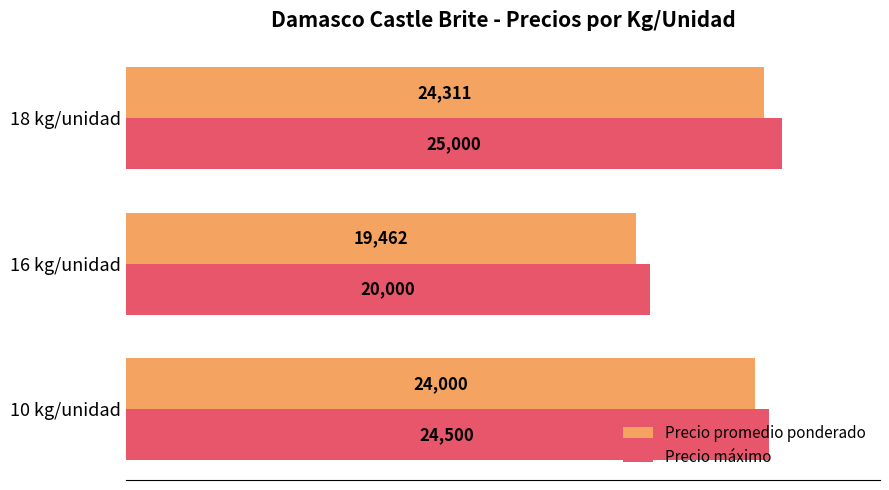

What are all the series names shown in the legend?

Precio promedio ponderado, Precio máximo